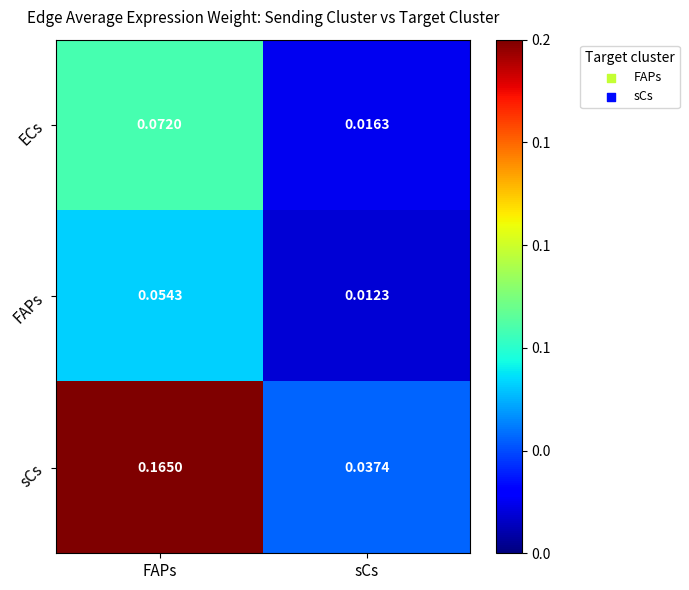

Where is ECs nearest to the value 0?

sCs